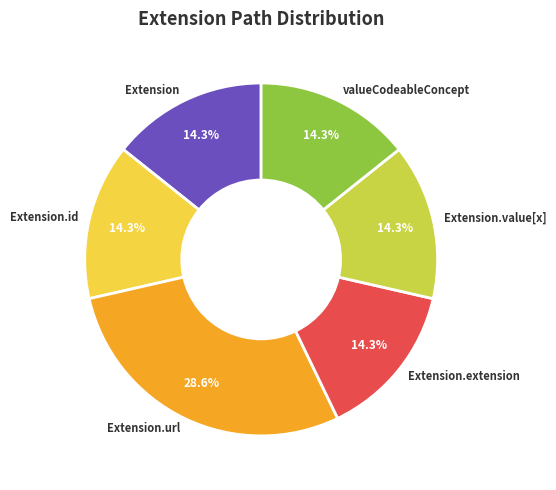

Does Extension.extension represent more than half of the total?

No